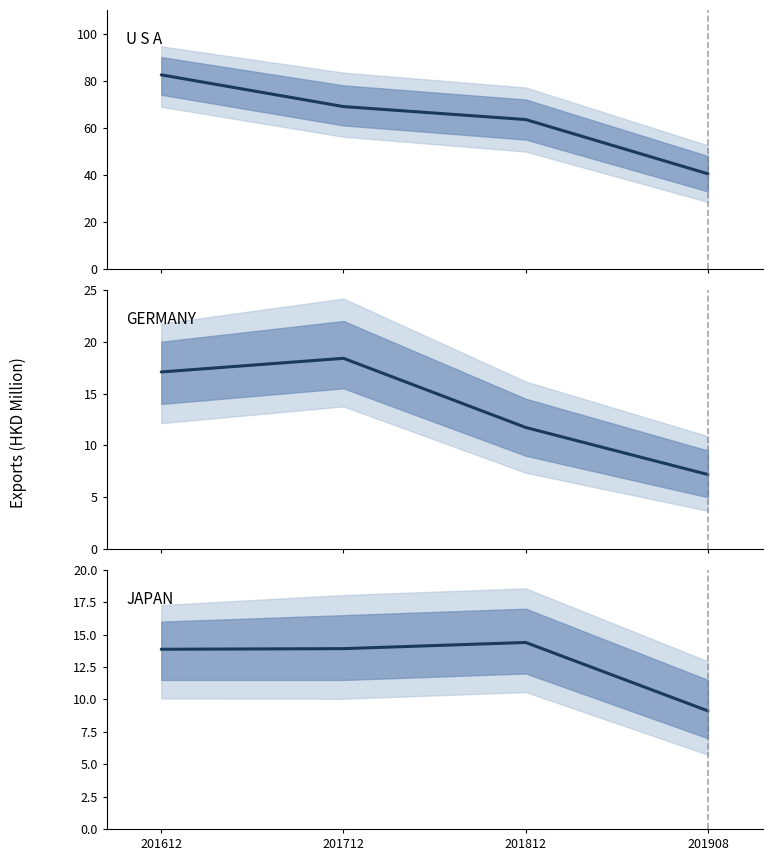

Which category has the lowest value across all series?

201908